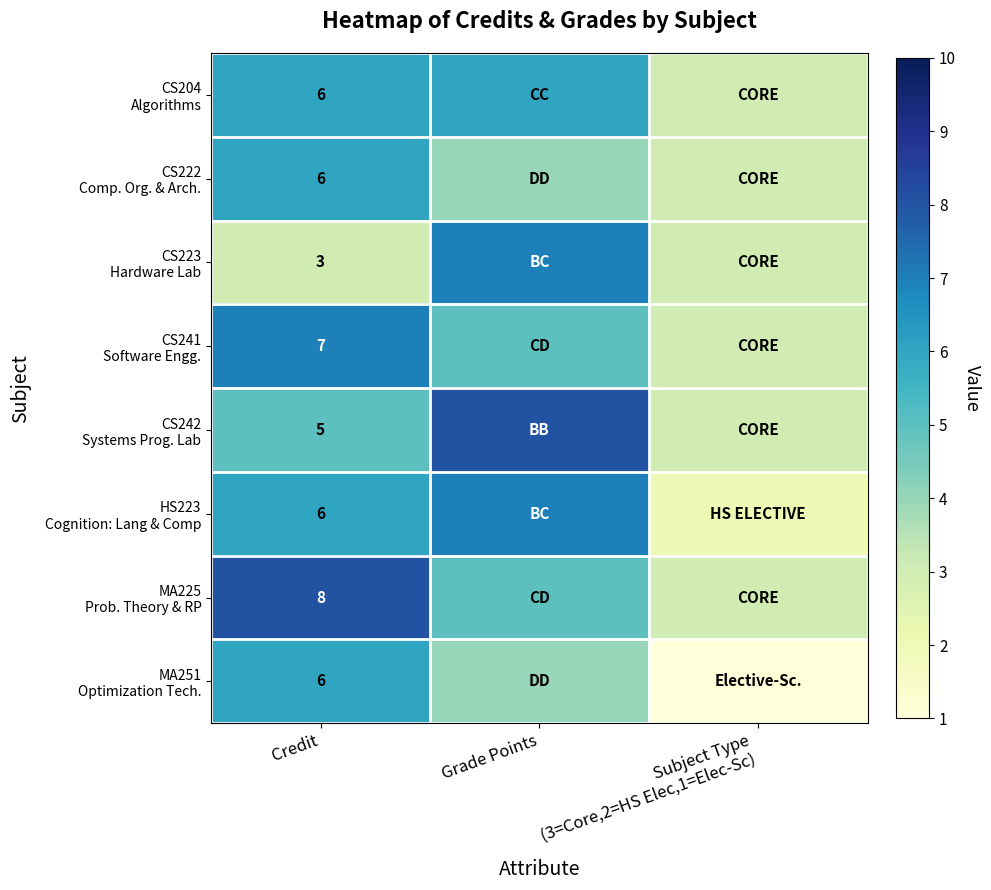

Rank the series at Credit from highest to lowest value.

MA225 Prob. Theory & RP, CS241 Software Engg., CS204 Algorithms, CS222 Comp. Org. & Arch., HS223 Cognition: Lang & Comp, MA251 Optimization Tech., CS242 Systems Prog. Lab, CS223 Hardware Lab